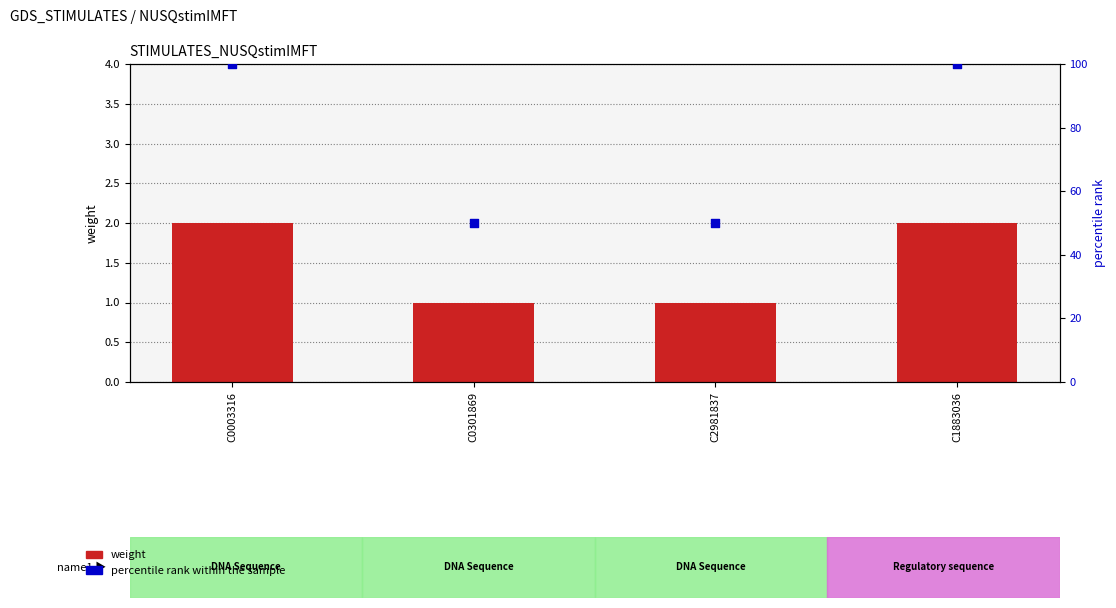

Which series has the widest spread of Y values?

percentile rank within the sample